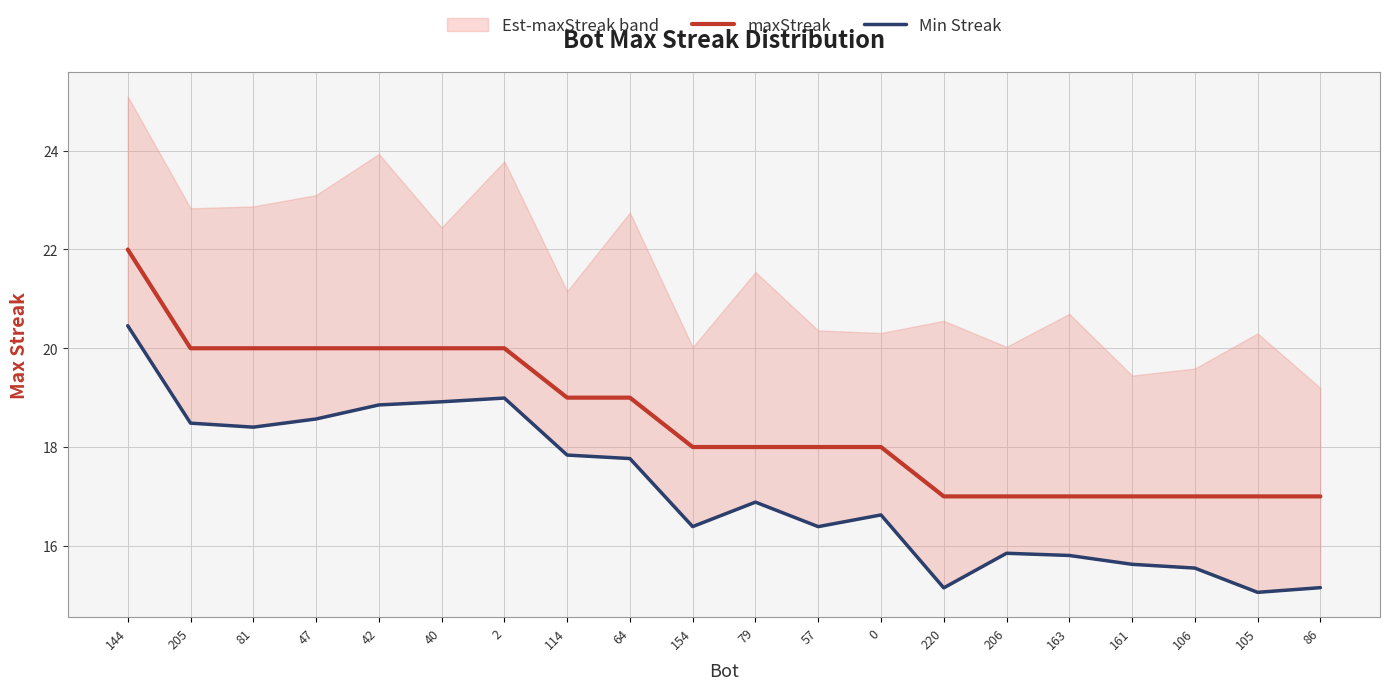

What is the total value across all series at 206?

32.8